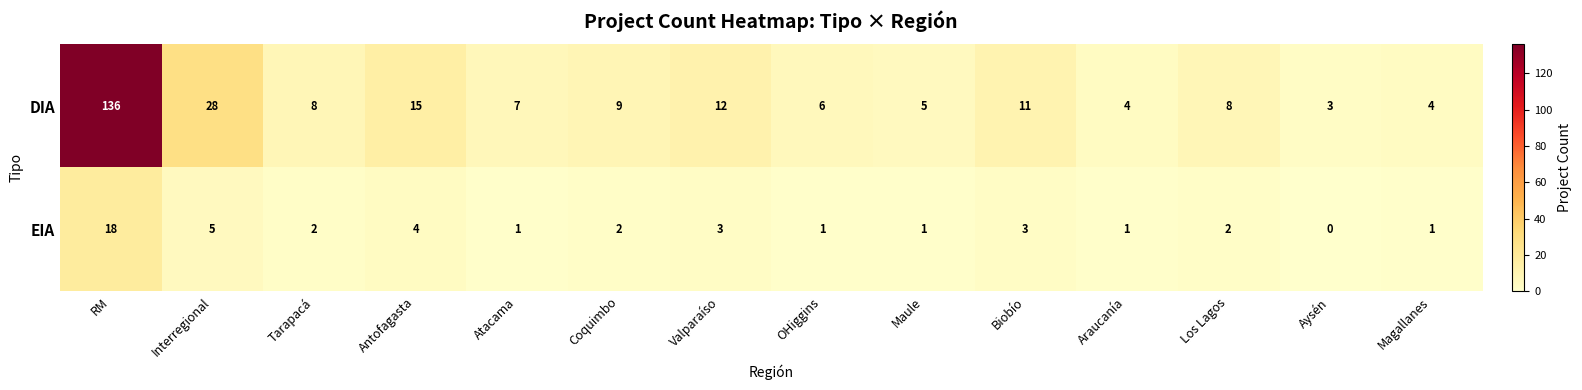

What is the total value across all series at Atacama?

8